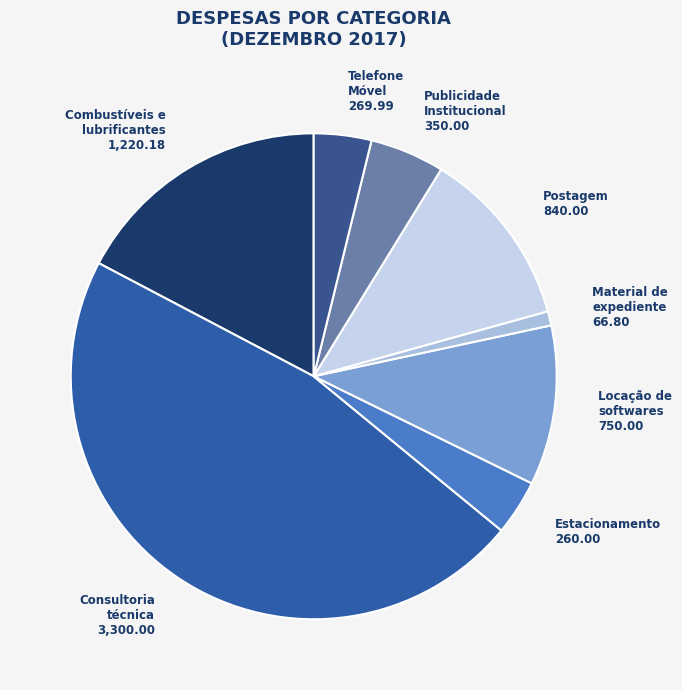

Combined, do Locação de softwares and Consultoria técnica account for over 50%?

Yes